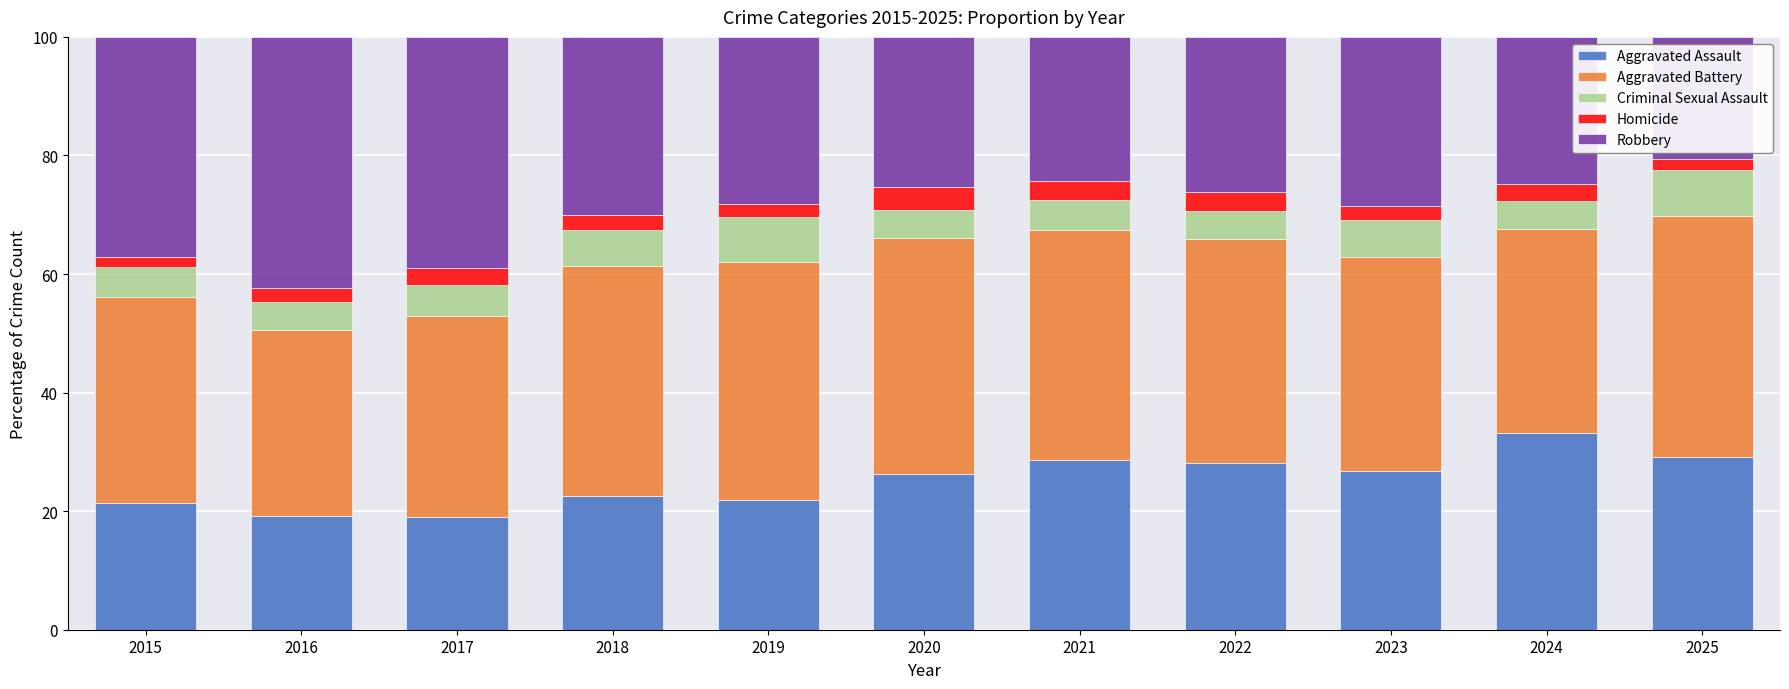

What is the minimum value for Aggravated Assault?

19.1